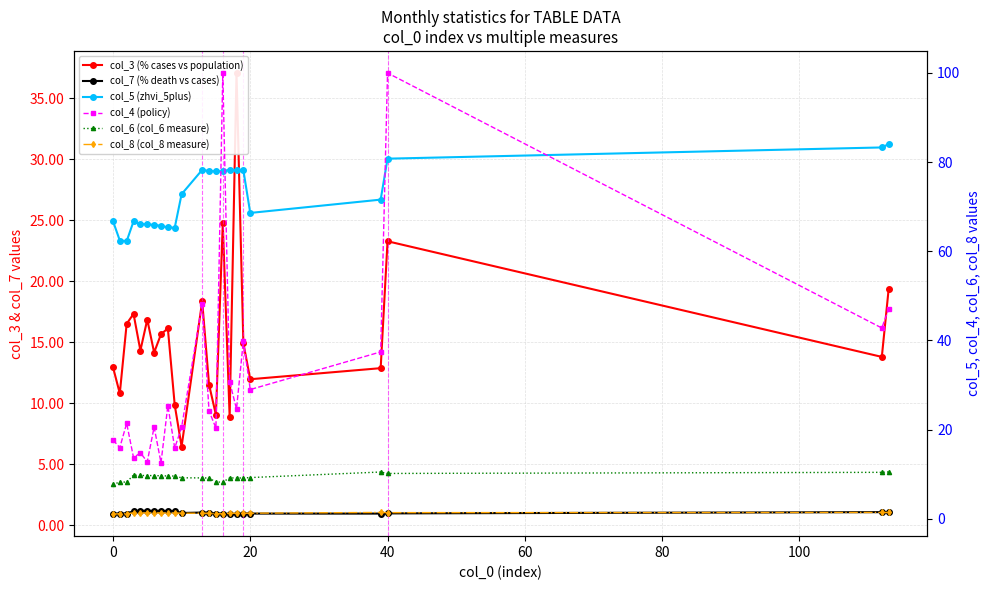

Reading left to right, extract all data points from this chart.

col_3 (% cases vs population): 13.0	10.8	16.5	17.3	14.3	16.9	14.1	15.7	16.1	9.8	6.5	18.3	11.5	9.1	24.7	8.9	37.1	14.9	12.0	12.9	23.3	13.8	19.4
col_7 (% death vs cases): 0.9	1.0	1.0	1.1	1.2	1.2	1.2	1.2	1.2	1.2	1.0	1.0	1.0	1.0	1.0	0.9	0.9	1.0	1.0	1.0	1.0	1.1	1.1
col_5 (zhvi_5plus): 66.8	62.4	62.3	66.7	66.1	66.0	65.9	65.7	65.3	65.3	72.8	78.3	78.0	77.9	77.9	78.3	78.2	78.2	68.6	71.6	80.8	83.3	84.0
col_4 (policy): 17.7	16.0	21.4	13.7	14.8	12.8	20.6	12.5	25.4	15.9	20.5	48.3	24.2	20.3	100.0	30.7	24.6	40.0	29.0	37.4	100.0	42.8	47.1
col_6 (col_6 measure): 7.7	8.2	8.2	9.8	9.7	9.7	9.7	9.6	9.6	9.6	9.2	9.1	9.1	8.2	8.2	9.1	9.1	9.1	9.2	10.5	10.1	10.4	10.5
col_8 (col_8 measure): 1.0	1.1	1.1	1.3	1.3	1.3	1.3	1.3	1.3	1.3	1.2	1.2	1.2	1.1	1.1	1.2	1.2	1.2	1.2	1.4	1.4	1.4	1.4